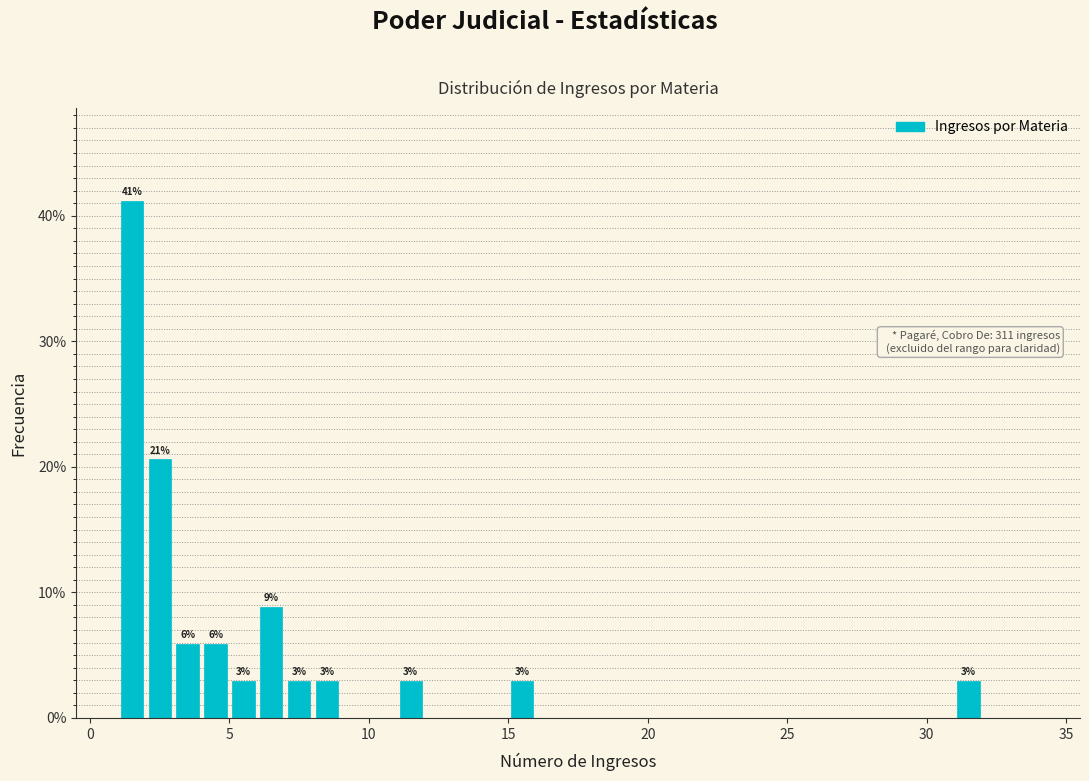

Around what value on the x-axis is the tallest bar? Give the approximate position of its centre, as read against the axis.

1.5